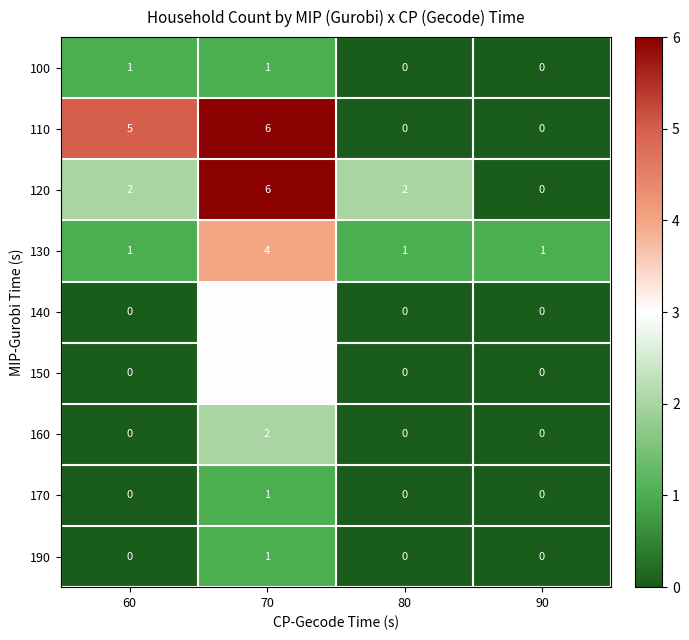

How many data points does each series have?

4